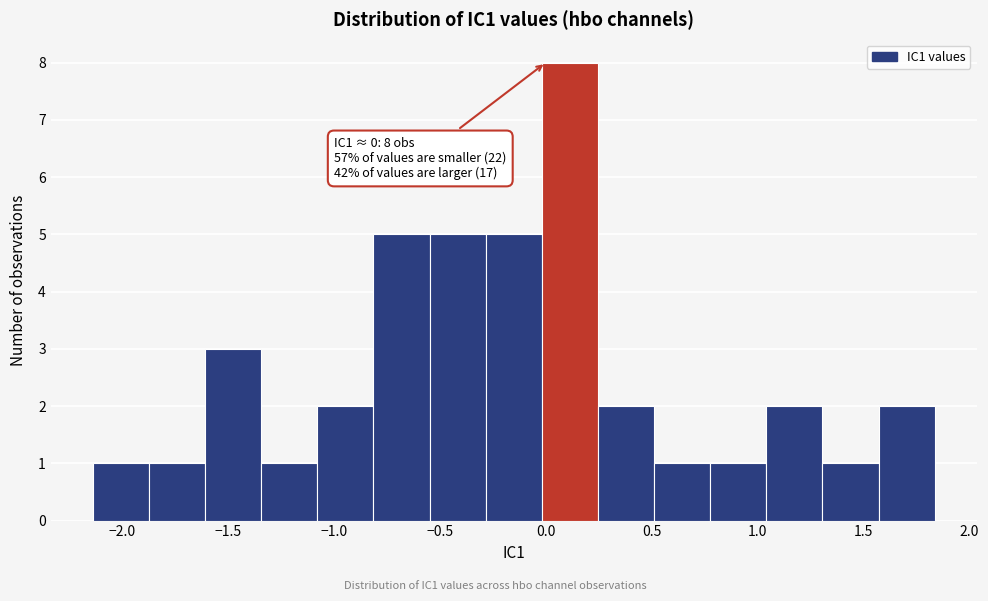

Which range on the x-axis has the tallest bar?

0.00 to 0.25